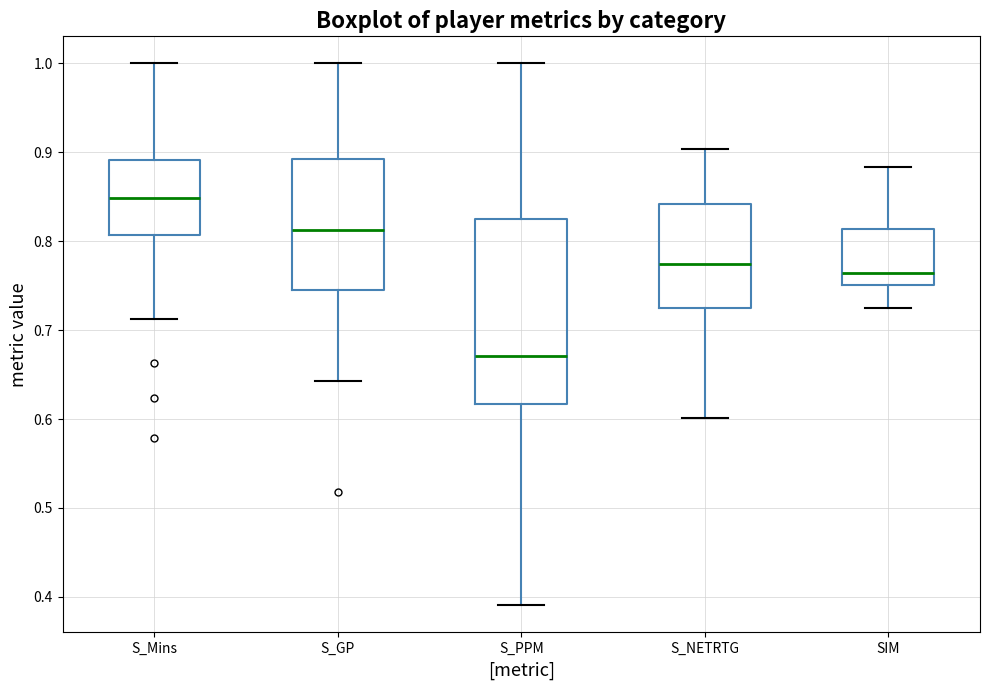

Which box's median line is the lowest?

S_PPM